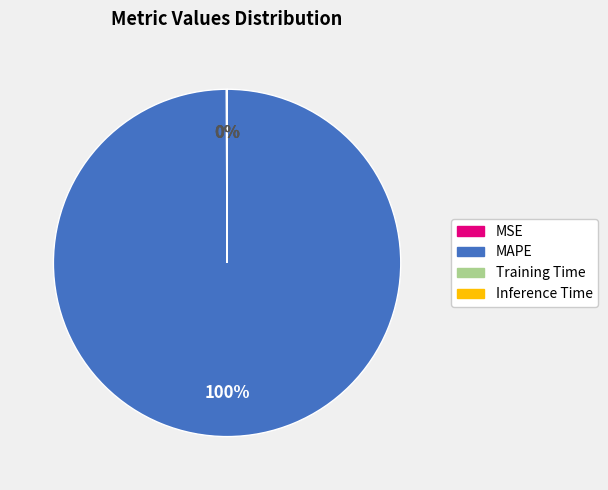

To the nearest percent, what percentage of the pie is MAPE?

100%